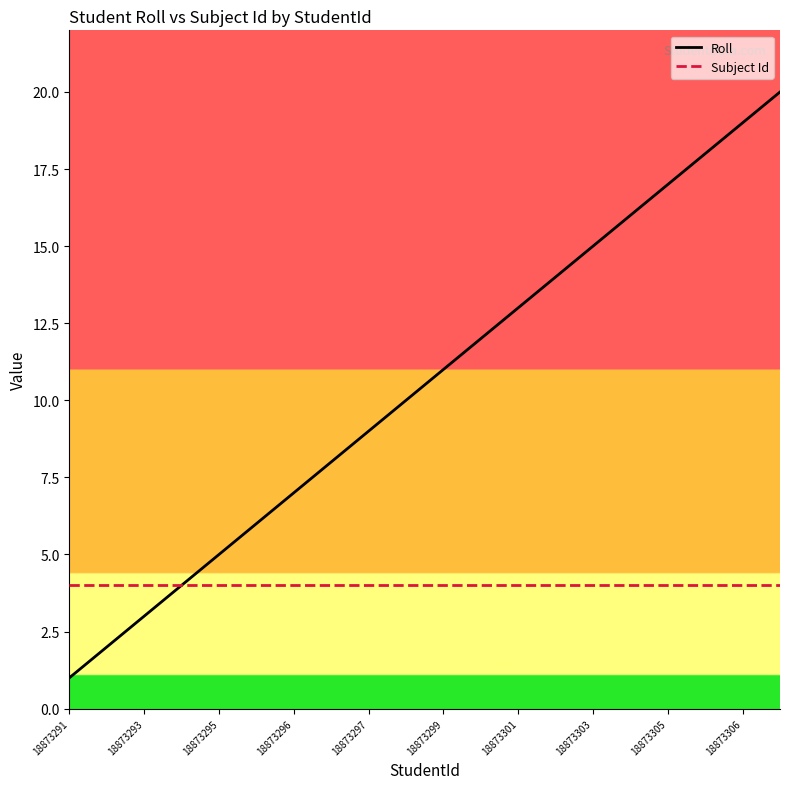

List the series in order of their overall mean, highest first.

Roll, Subject Id